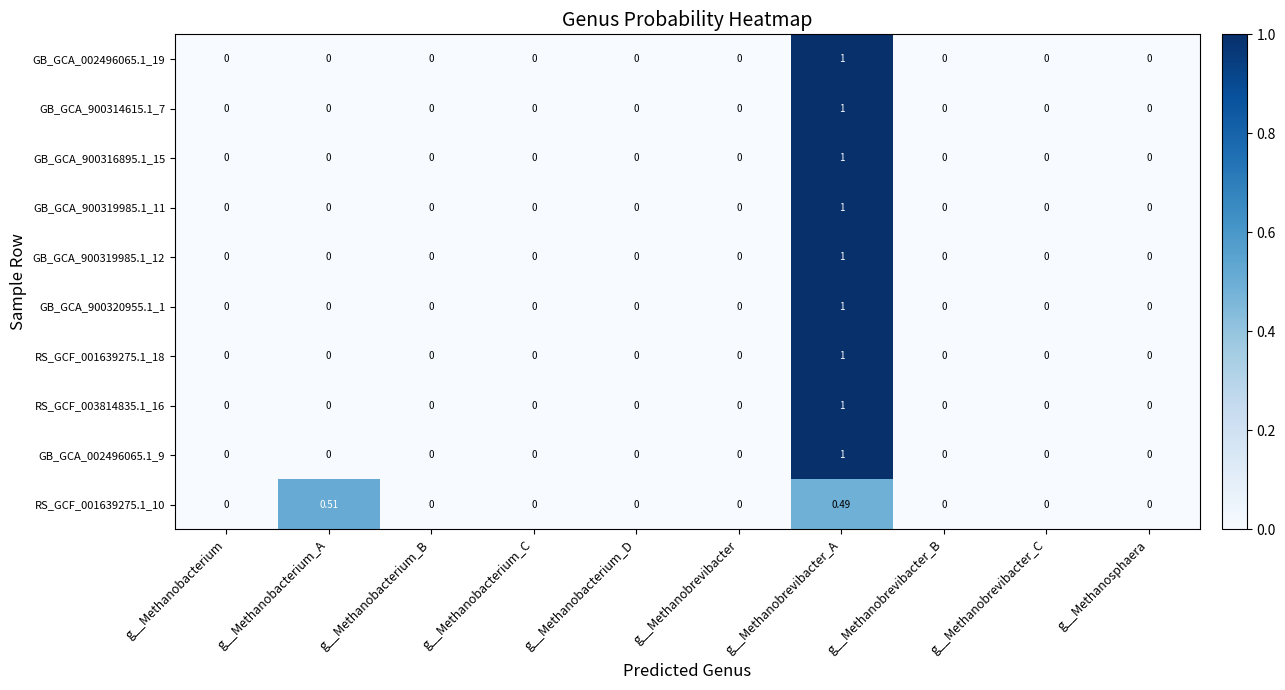

Which category has the highest value across all series?

g__Methanobrevibacter_A